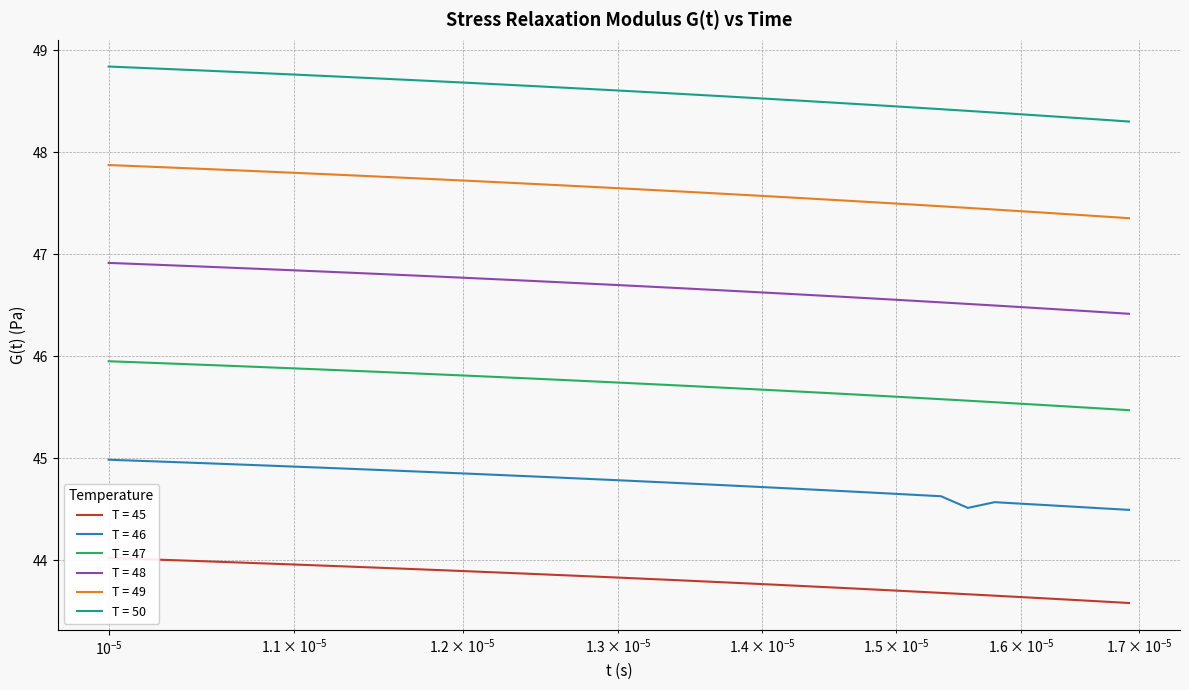

How many lines are shown in the chart?

6